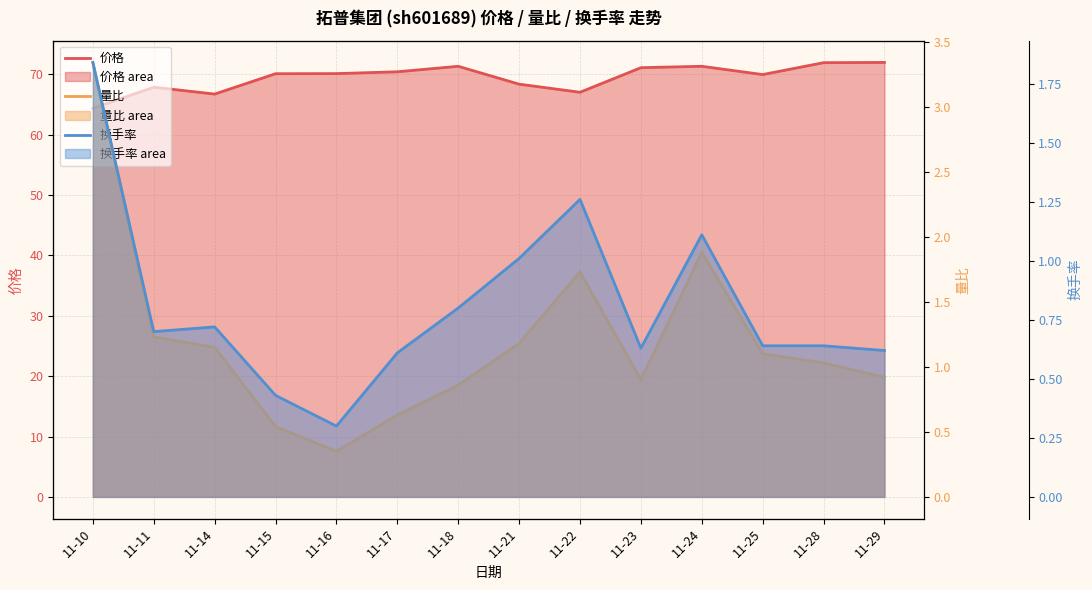

What is the approximate value of 价格 at 11-23?

71.1